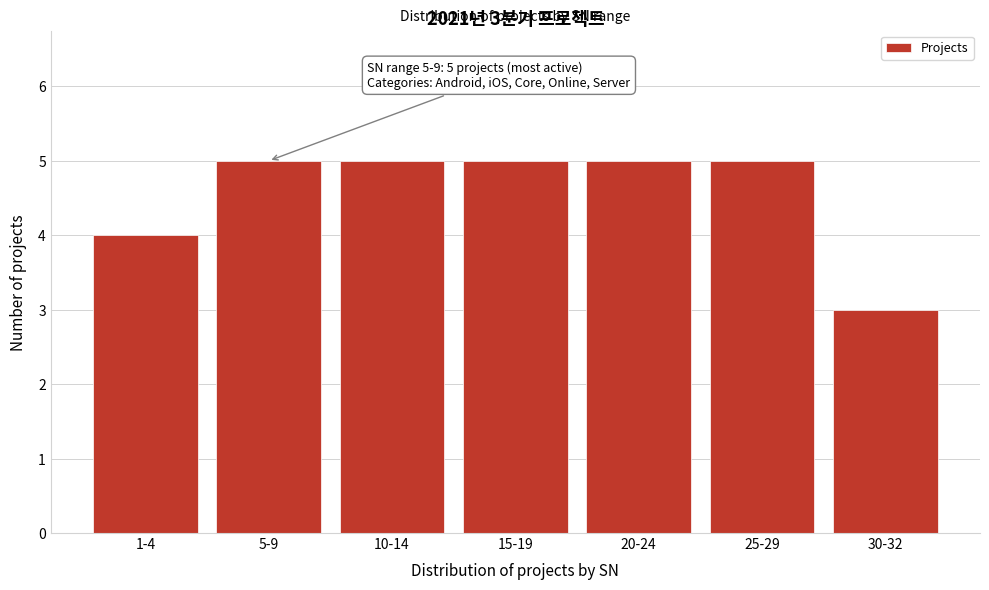

Reading left to right, list all the values displayed in this chart.

4	5	5	5	5	5	3